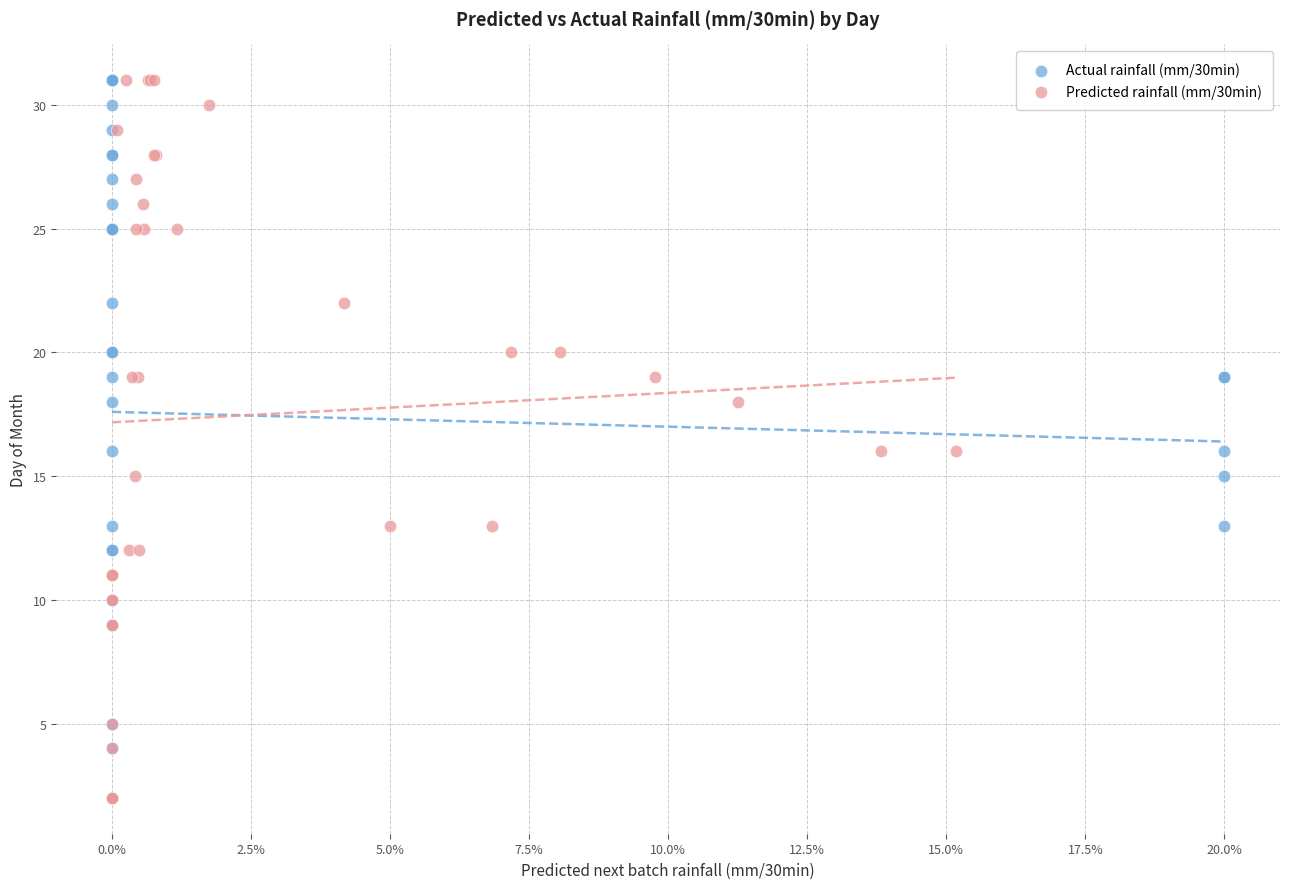

What are all the series names shown in the legend?

Actual rainfall (mm/30min), Predicted rainfall (mm/30min)